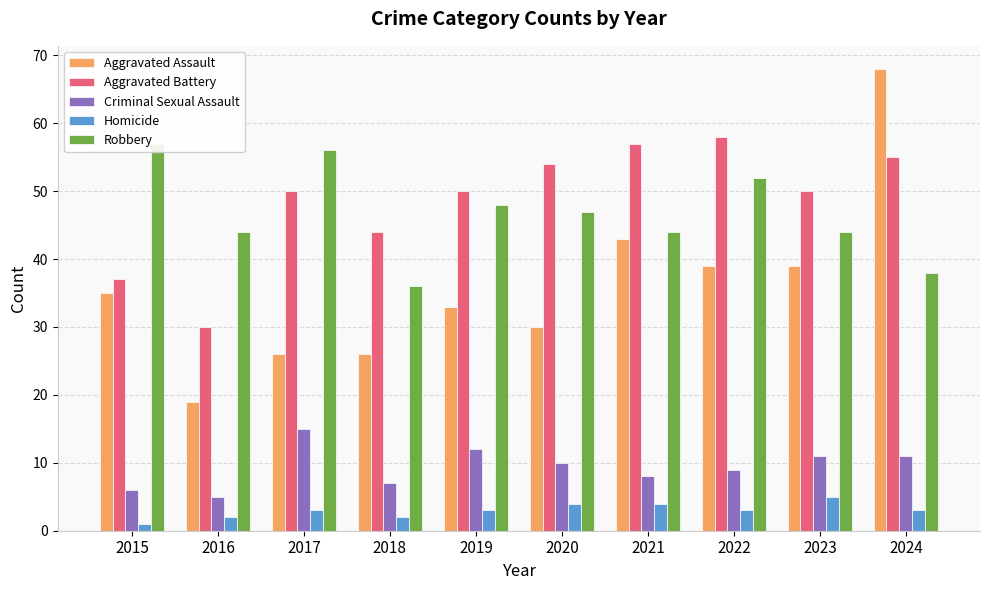

Which series changed the most between 2015 and 2021?

Aggravated Battery